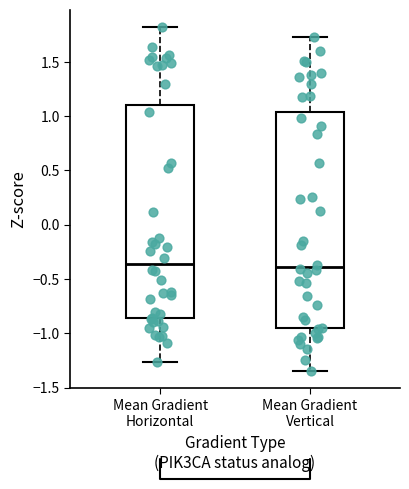

Where does the lower whisker of the box for Mean Gradient Vertical end on the y-axis? The values are not printed on the chart, so give them approximately, as read against the axis.

-1.35